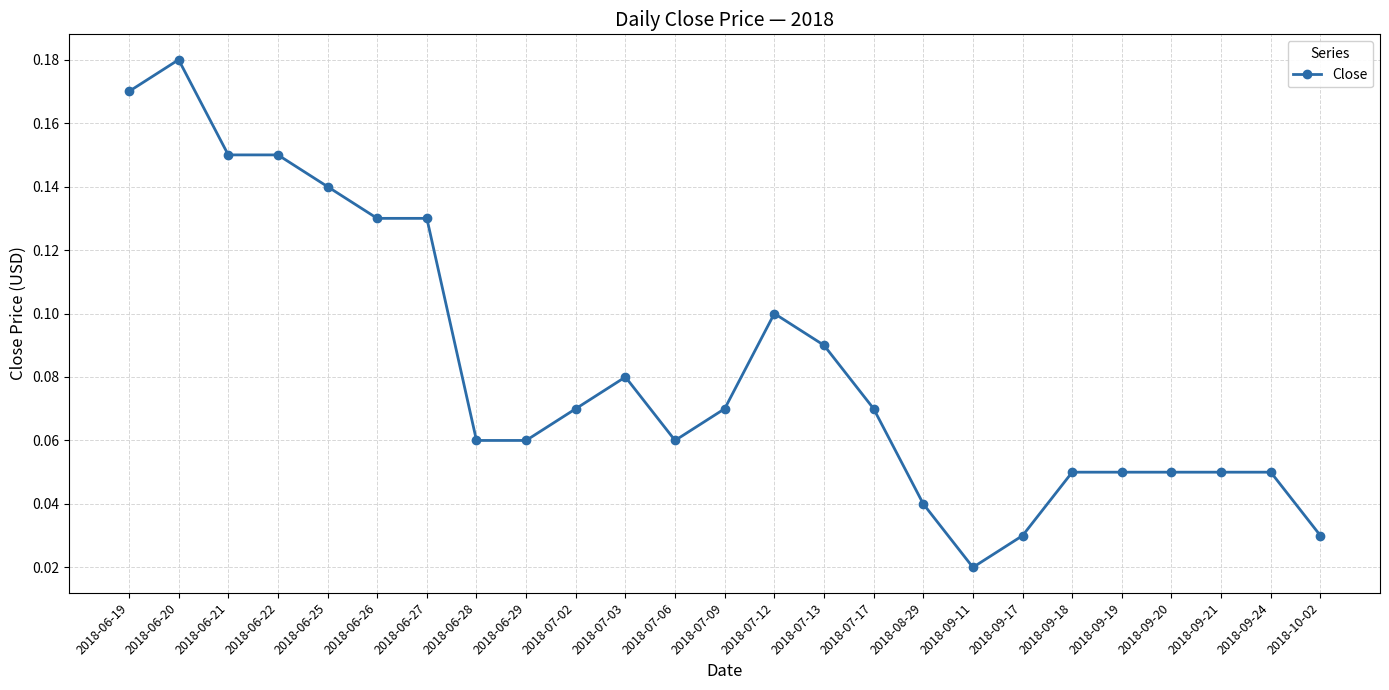

What is the label of the 11th point from the right?

2018-07-13